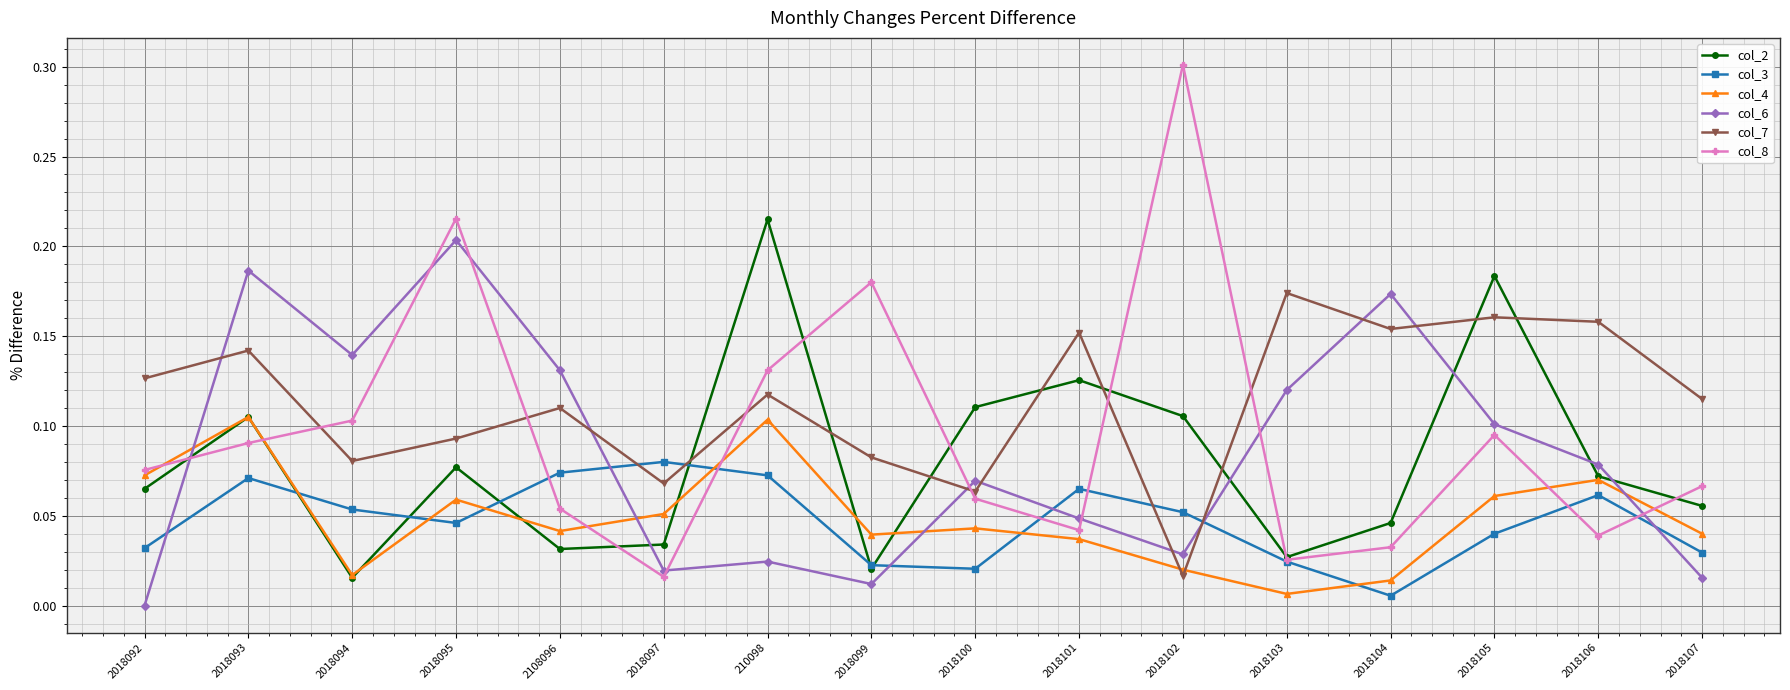

Between 2018092 and 2018093, which series saw the biggest shift?

col_6